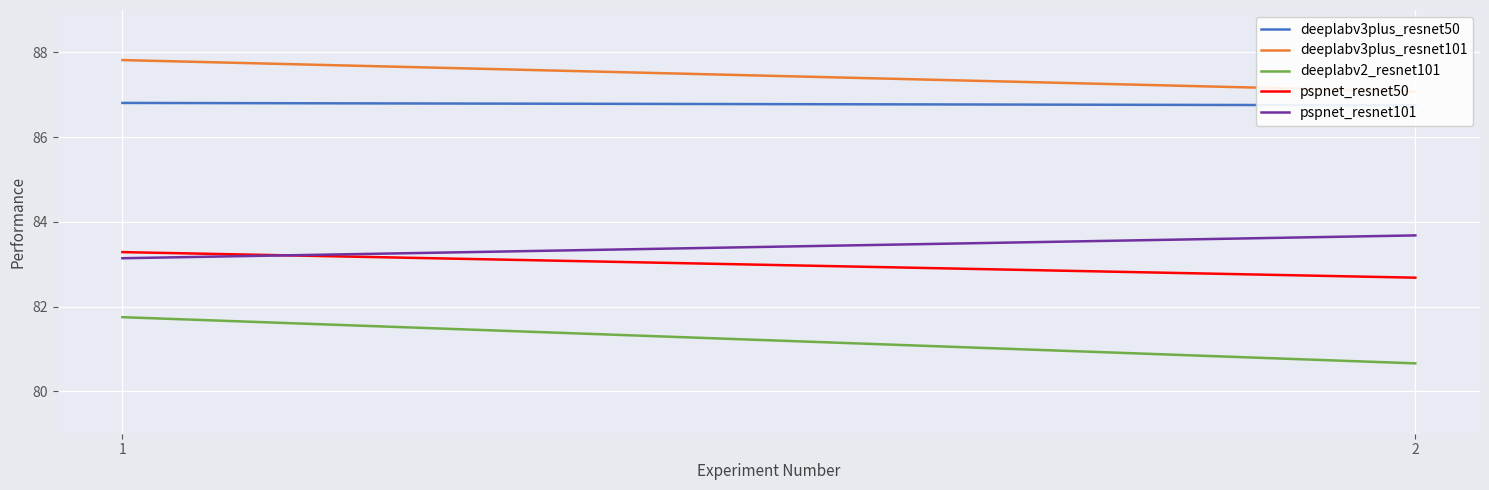

Is it true that deeplabv3plus_resnet50 equals 21.6 at 2?

False